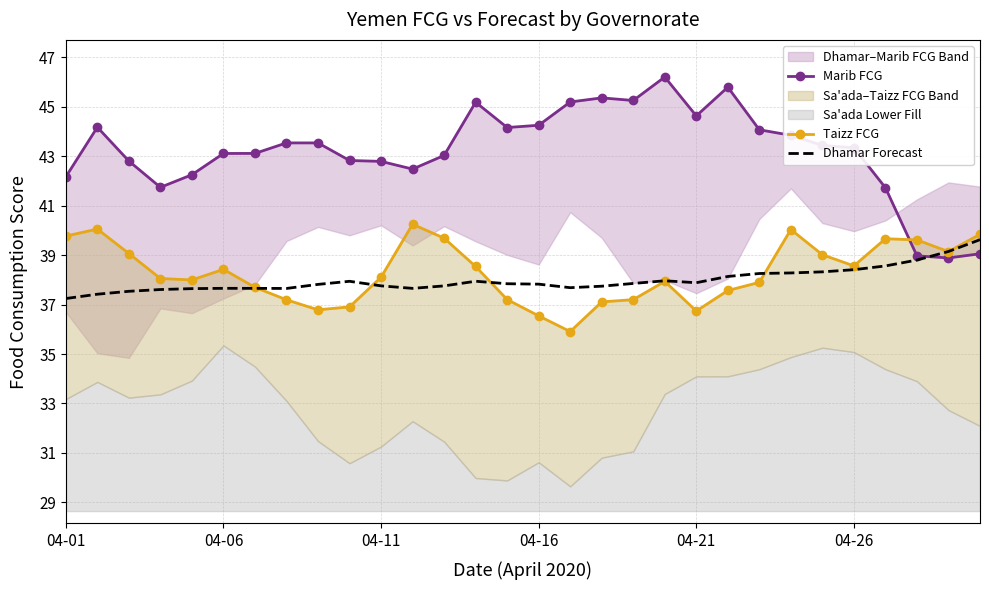

At which category does the chart reach its peak across all series?

19